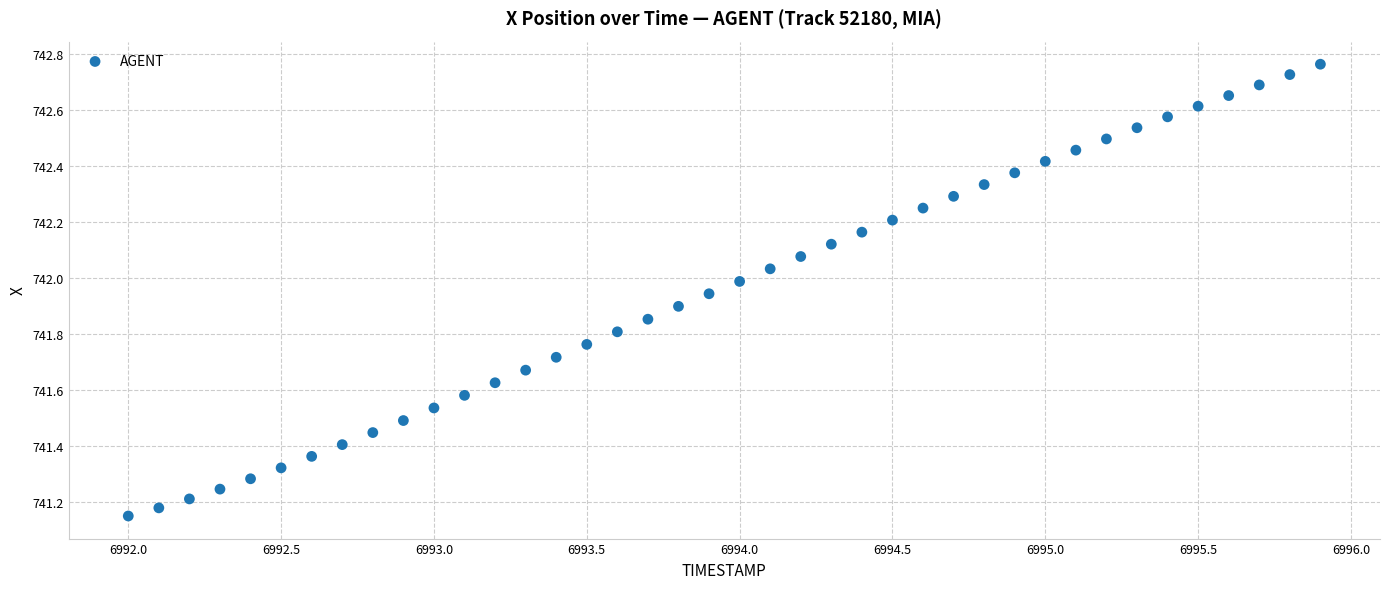

What is the range of Y values (max minus min)?

1.6